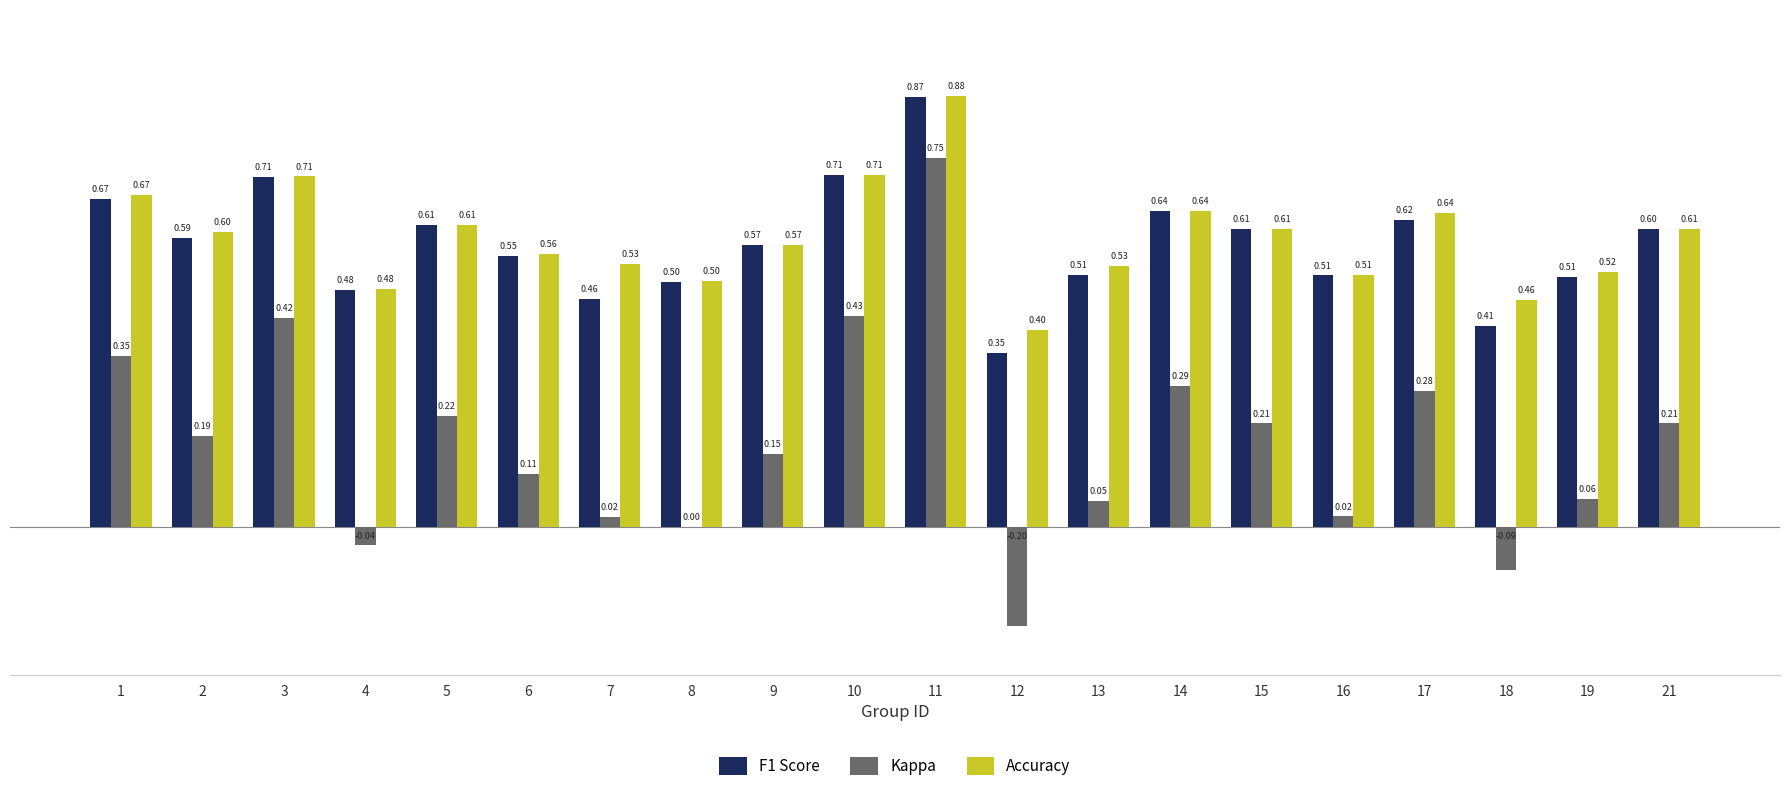

Is it true that F1 Score equals 0.6 at 5?

True